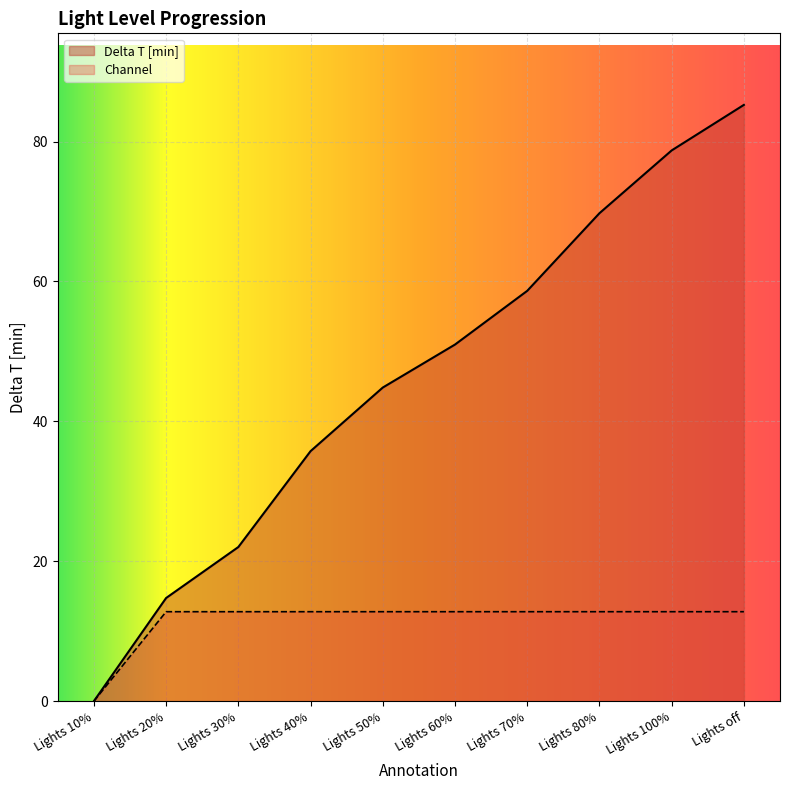

What is the value of the Delta T [min] point at the 4th from the left?

35.7